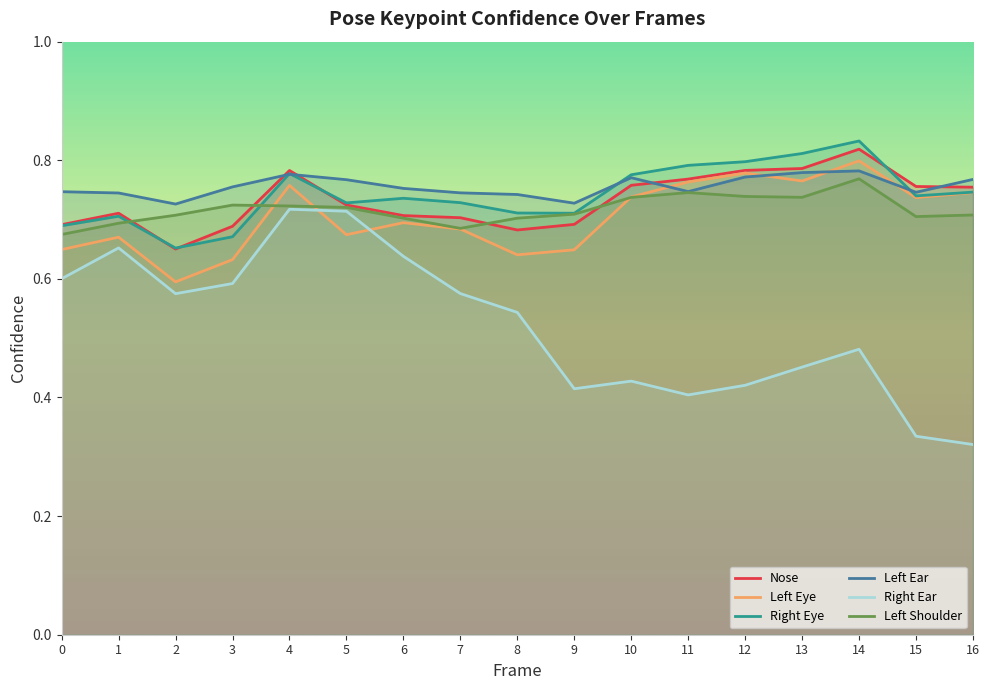

What is the spread (max minus min) of values at 7?

0.2